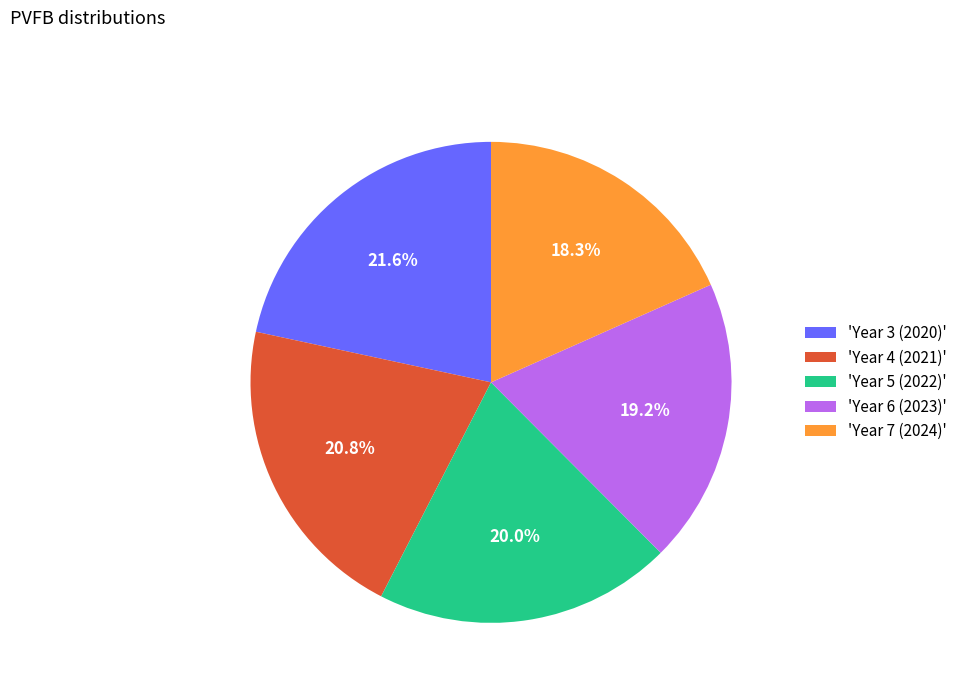

How many slices are in this pie chart?

5